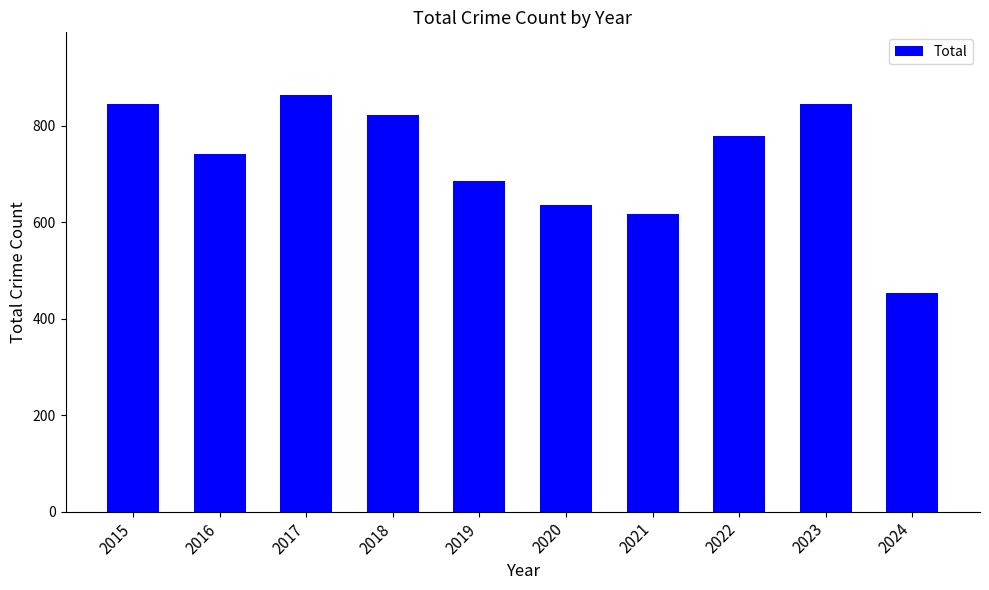

Are the bars grouped side by side (vs. stacked)?

No